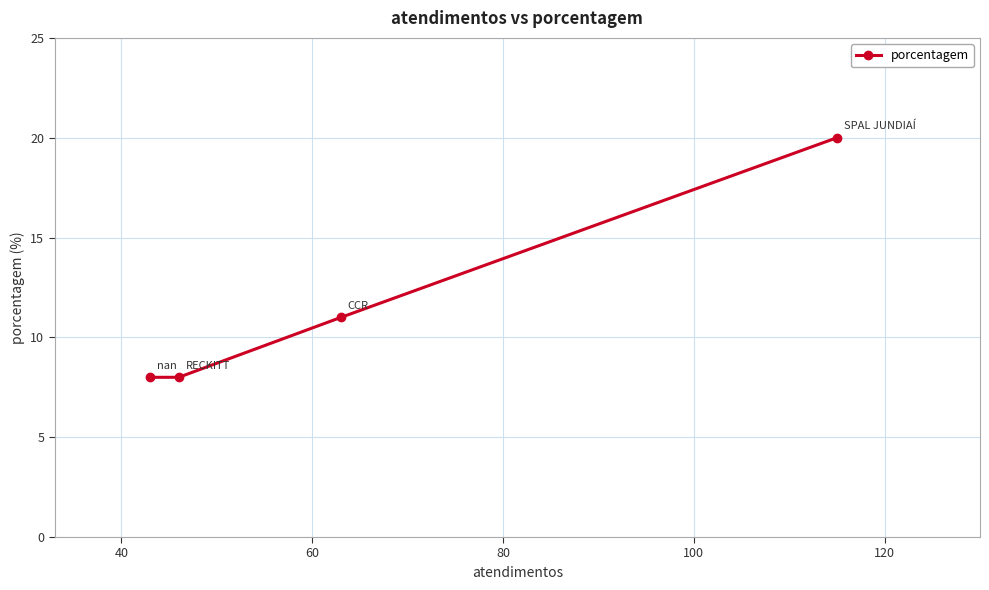

What is the minimum value shown in the chart?

8